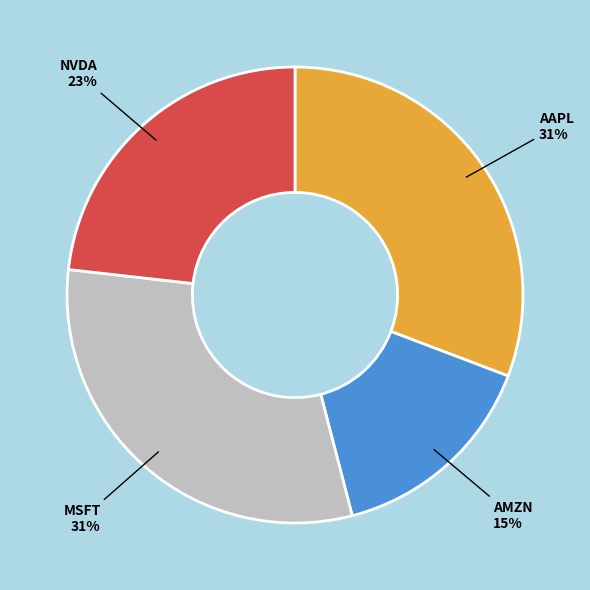

What is the smallest slice in the pie chart?

AMZN